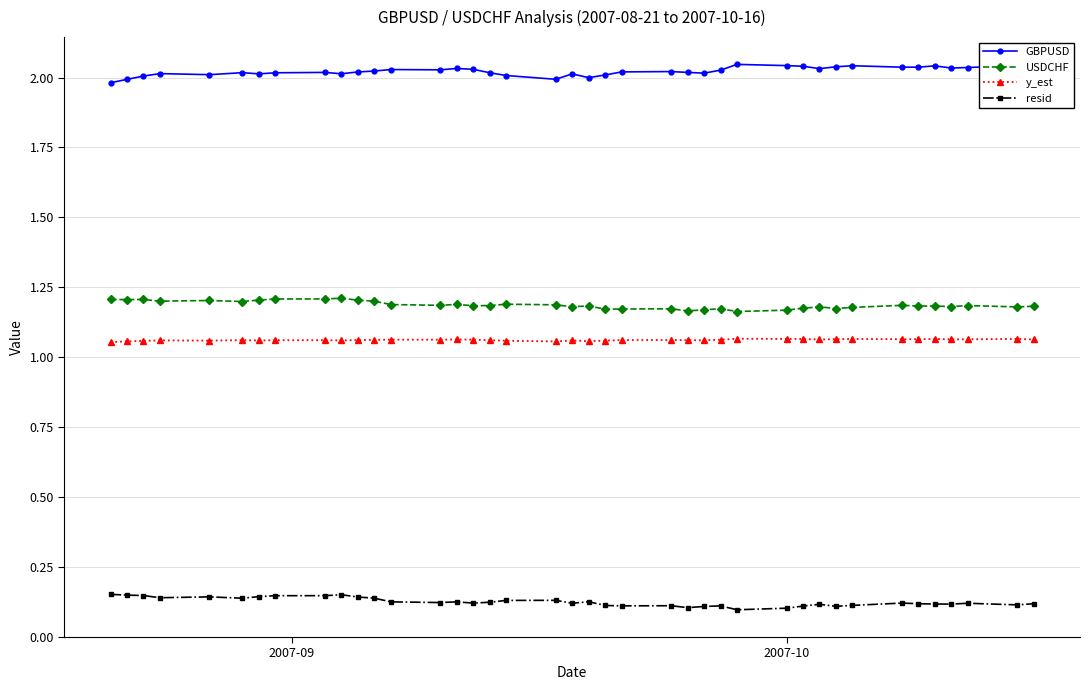

At how many categories does at least one series exceed 0?

40